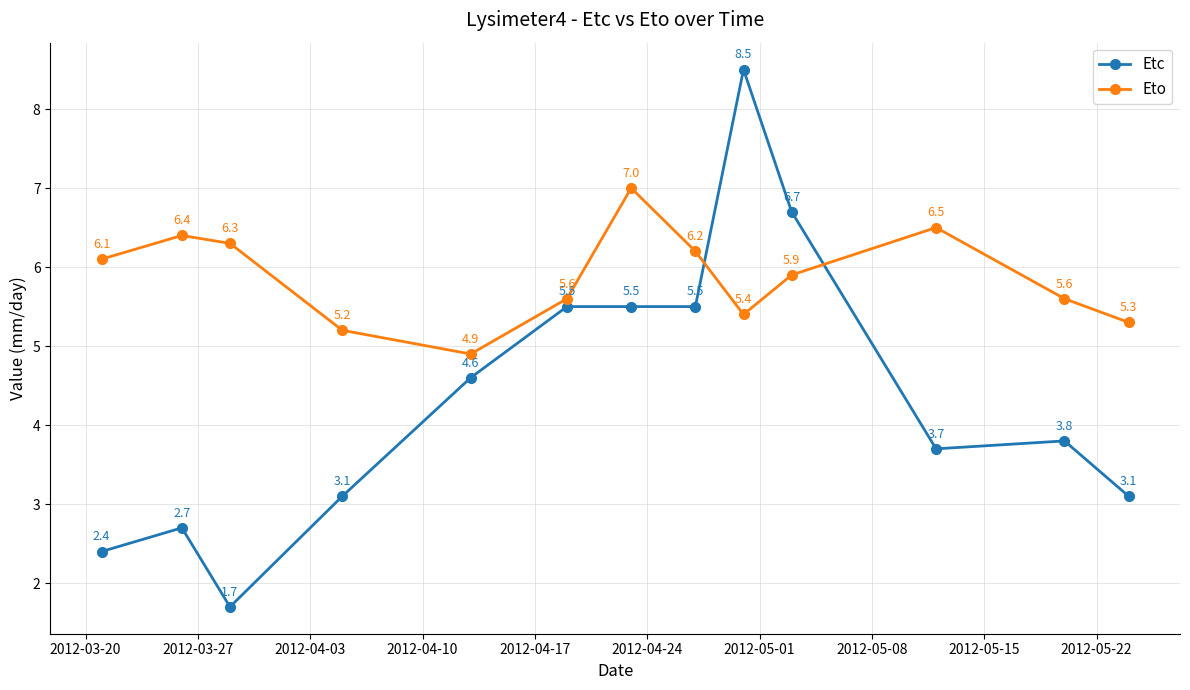

What is the greatest value displayed?

8.5